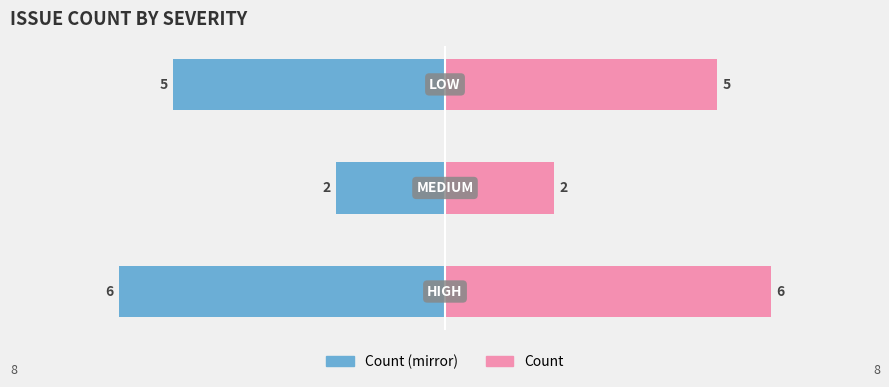

What is the sum of all Count (left) values?

-13